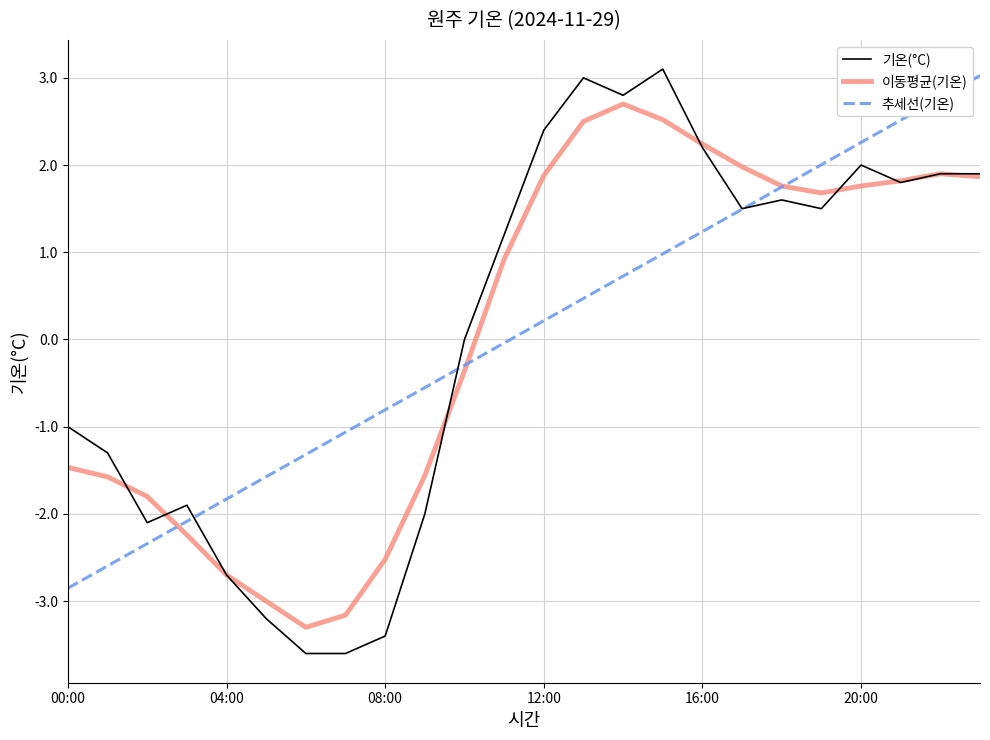

After their last crossing, which series has the higher values: 추세선(기온) or 이동평균(기온)?

추세선(기온)